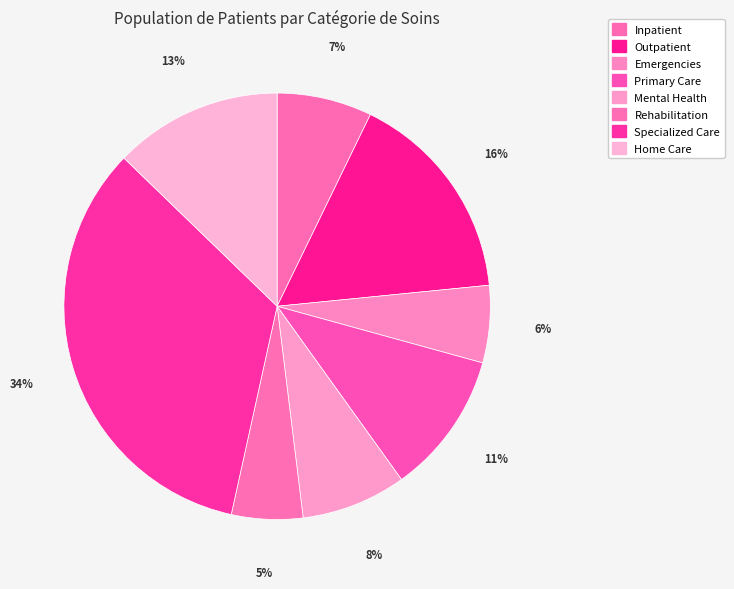

The Rehabilitation slice represents 1% of the pie. True or false?

False